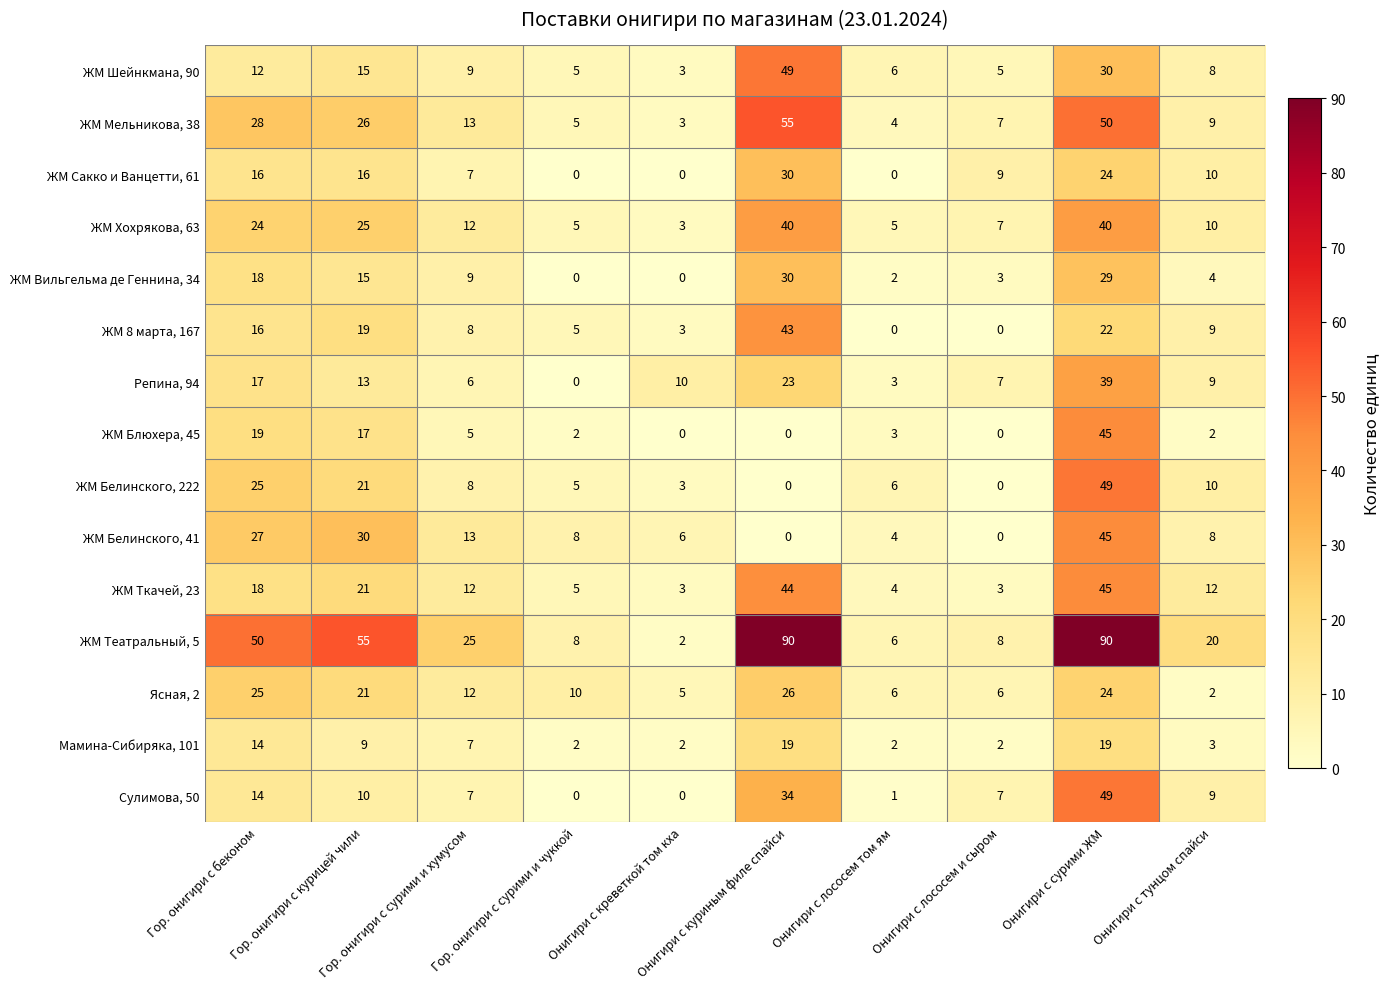

Which series has the widest spread of values?

ЖМ Театральный, 5